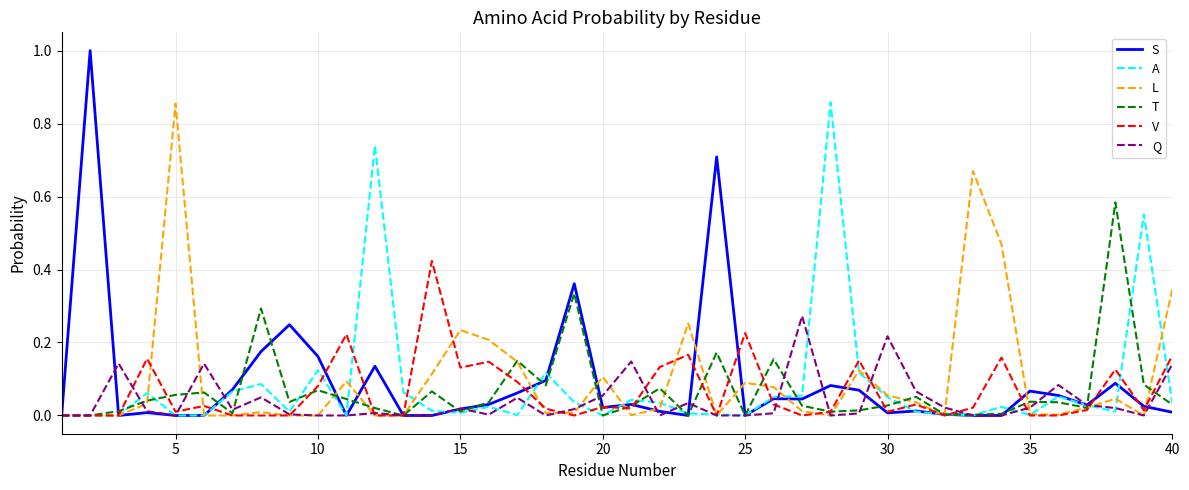

Which series has the widest spread of values?

S